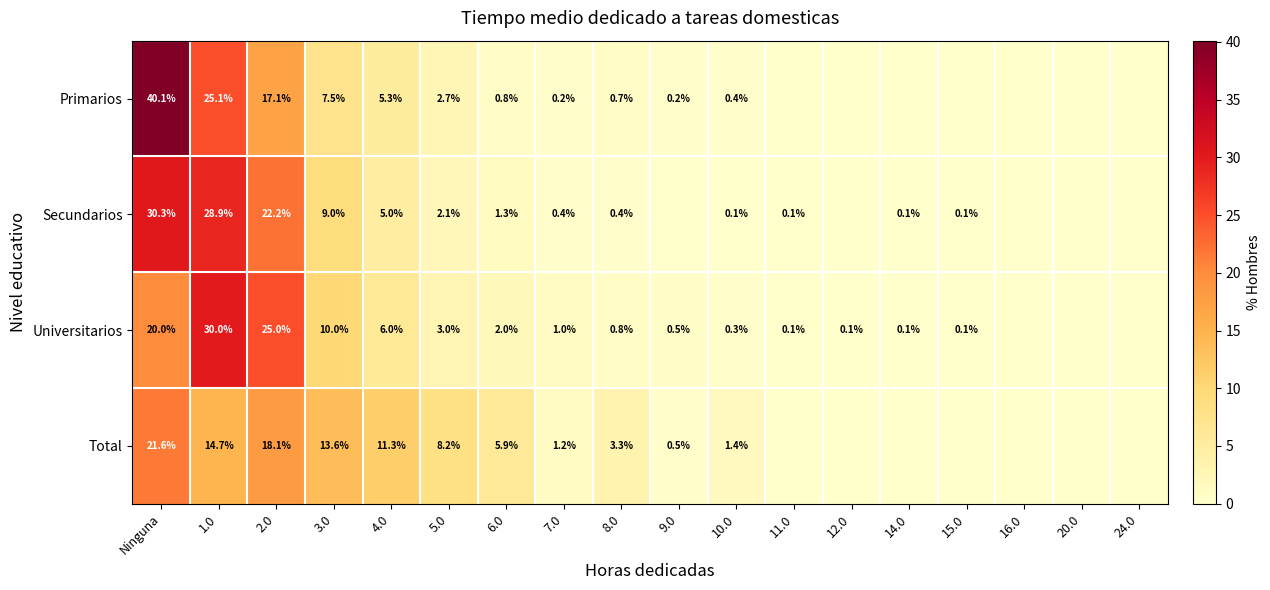

True or false: Primarios has a value of 0.4 at 7.0.

False